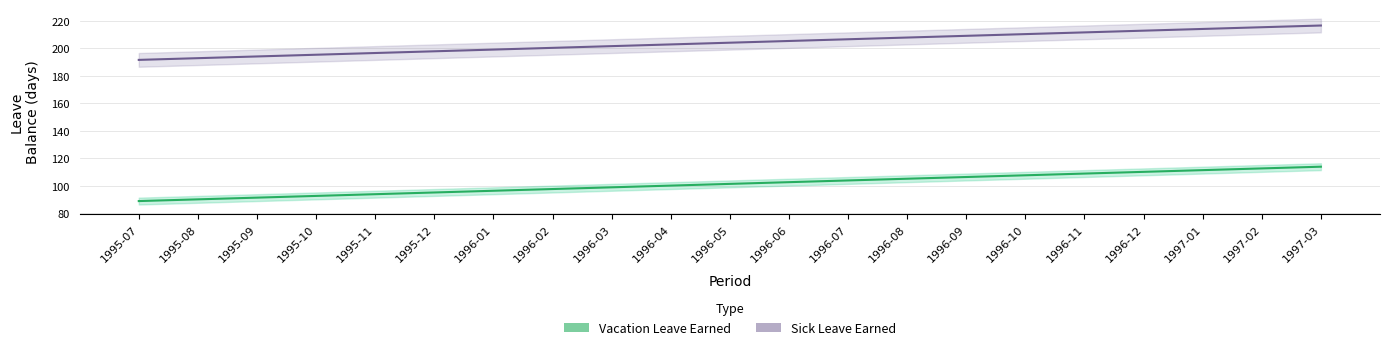

What is the smallest value displayed?

88.9